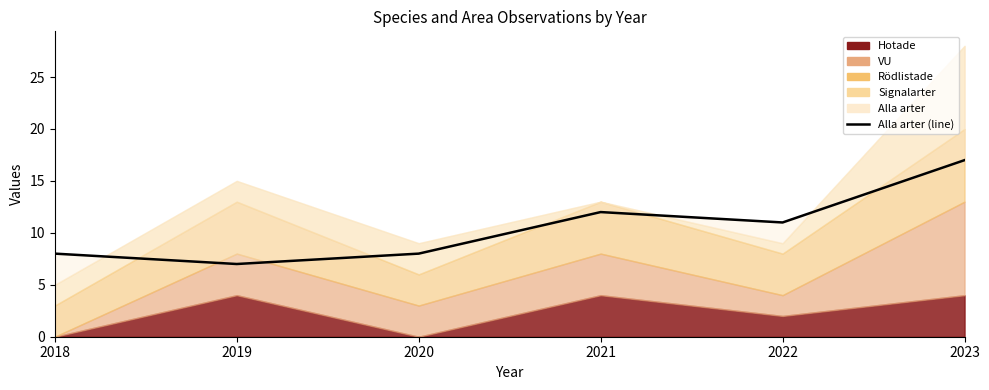

At which category does the chart reach its minimum across all series?

2019